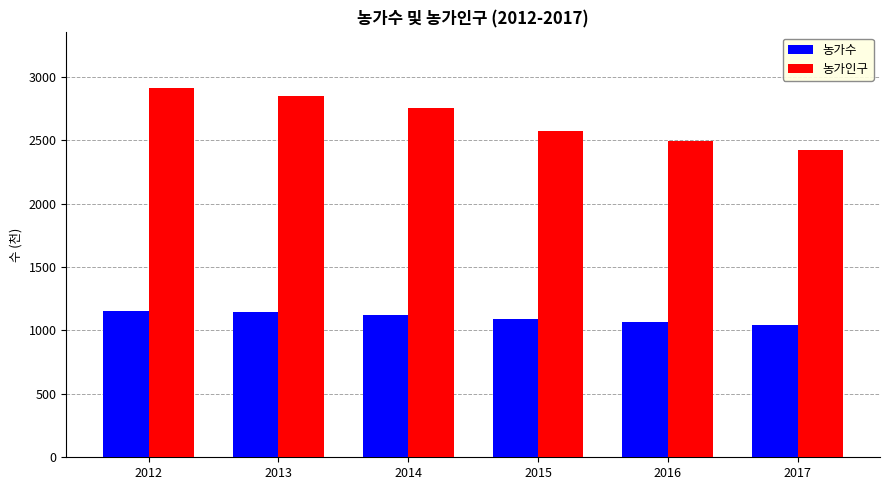

What is the difference between the 농가인구 values at 2017 and 2014?

330